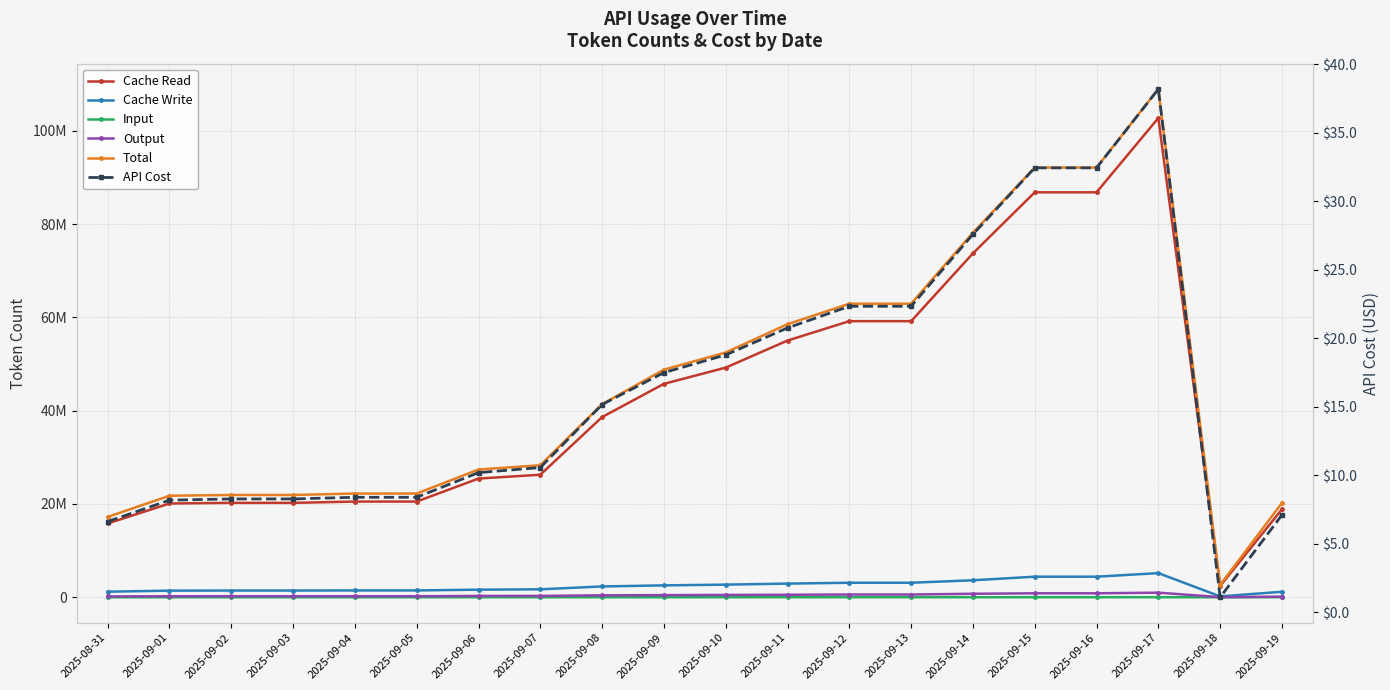

Where does the Input series first go above 13266?

2025-09-10